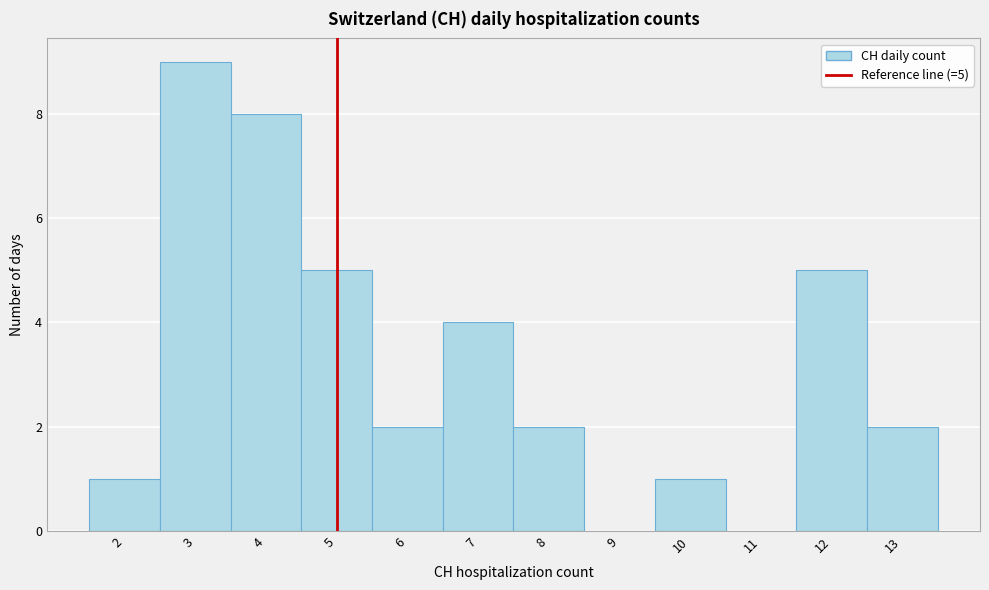

Which range on the x-axis has the tallest bar?

2.5 to 3.5